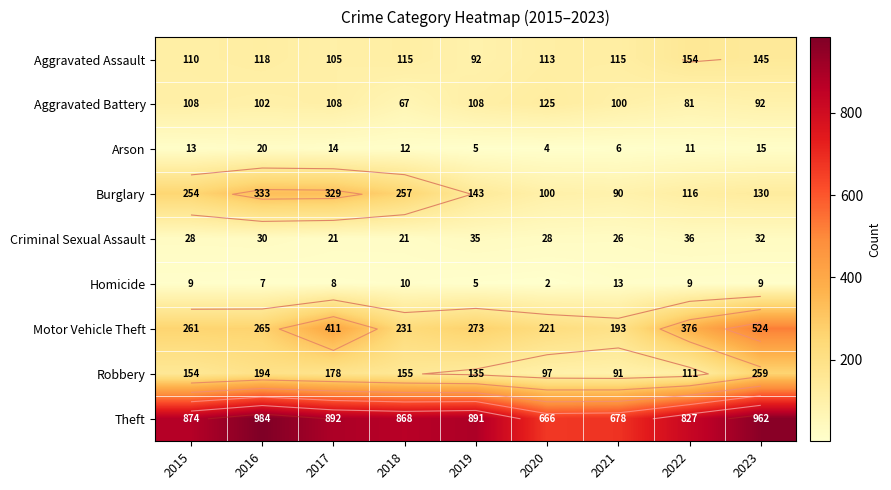

Where is Aggravated Assault nearest to the value 123?

2016